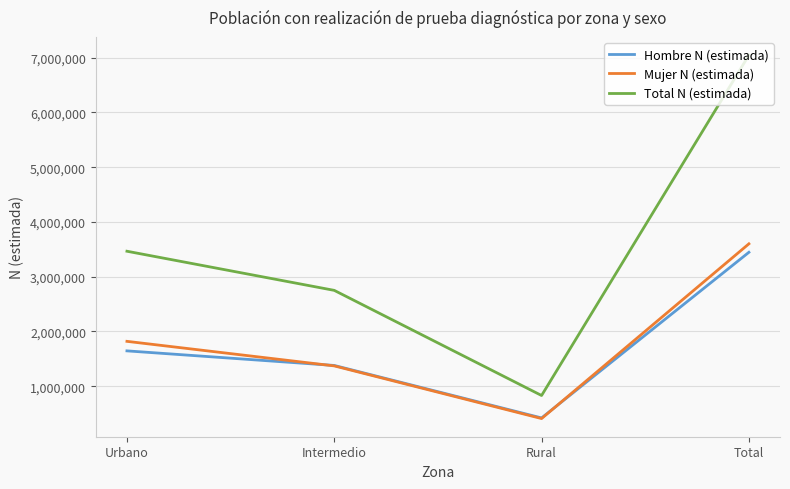

What is the spread (max minus min) of values at Rural?

420869